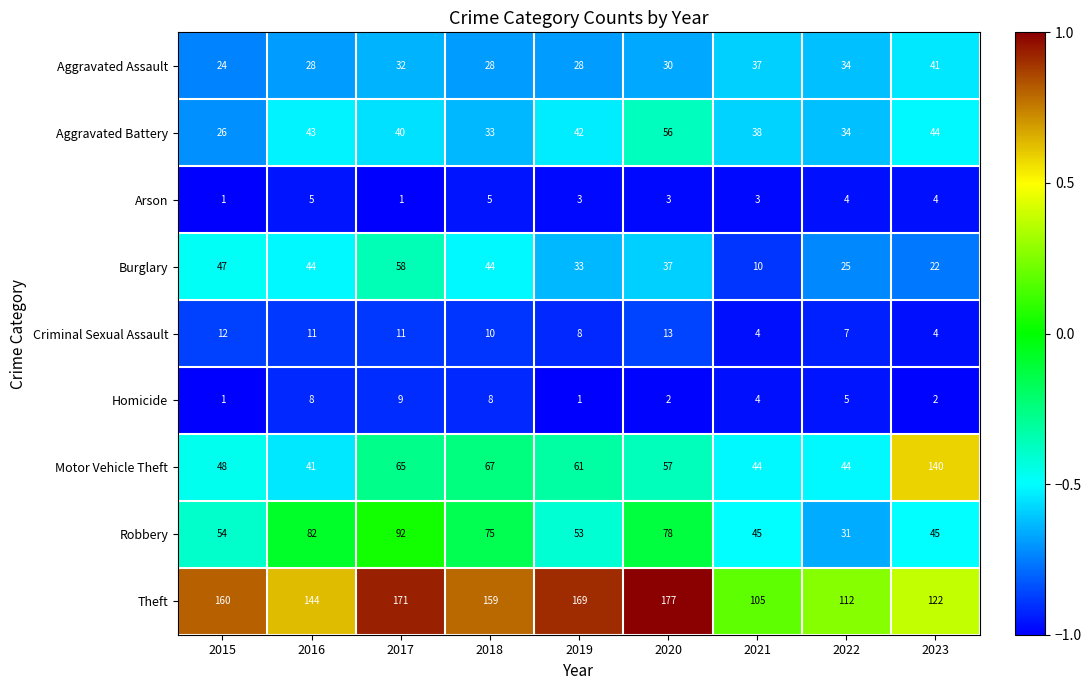

True or false: Robbery has a value of 31 at 2022.

True